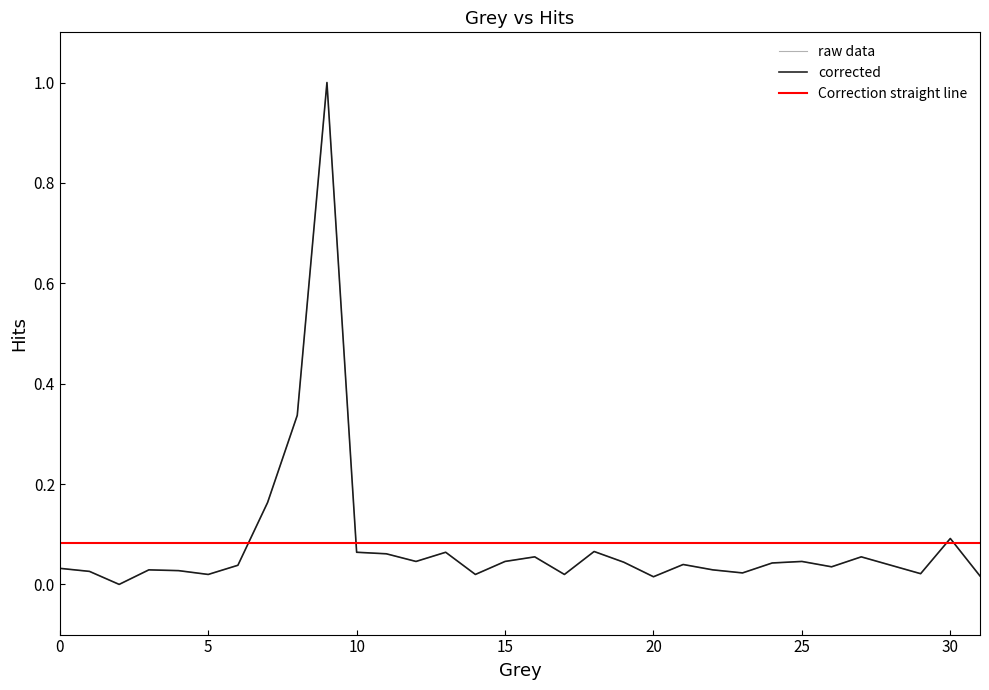

How many interior local valleys (lower than both neighbors) does the data have?

9